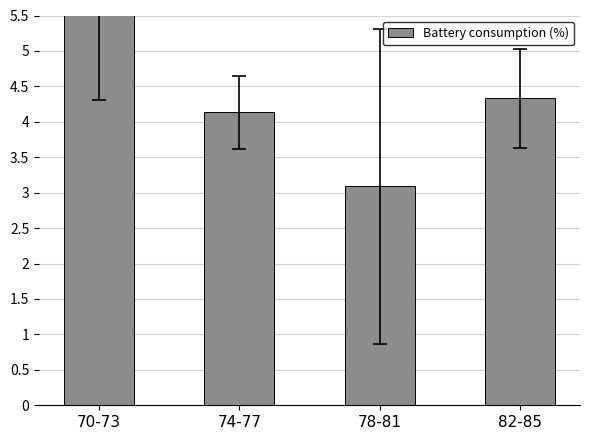

What is the average value?

4.5